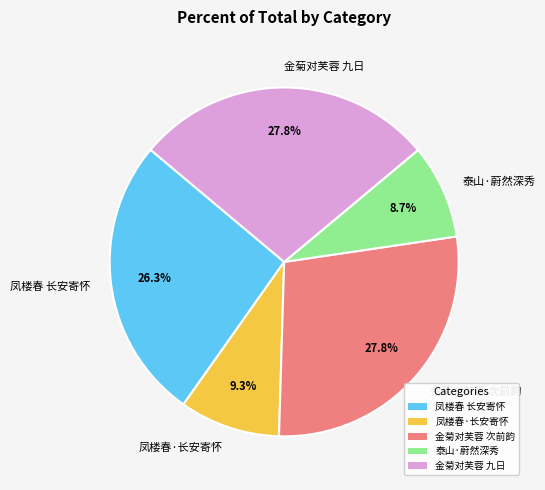

What is the smallest slice in the pie chart?

泰山·蔚然深秀